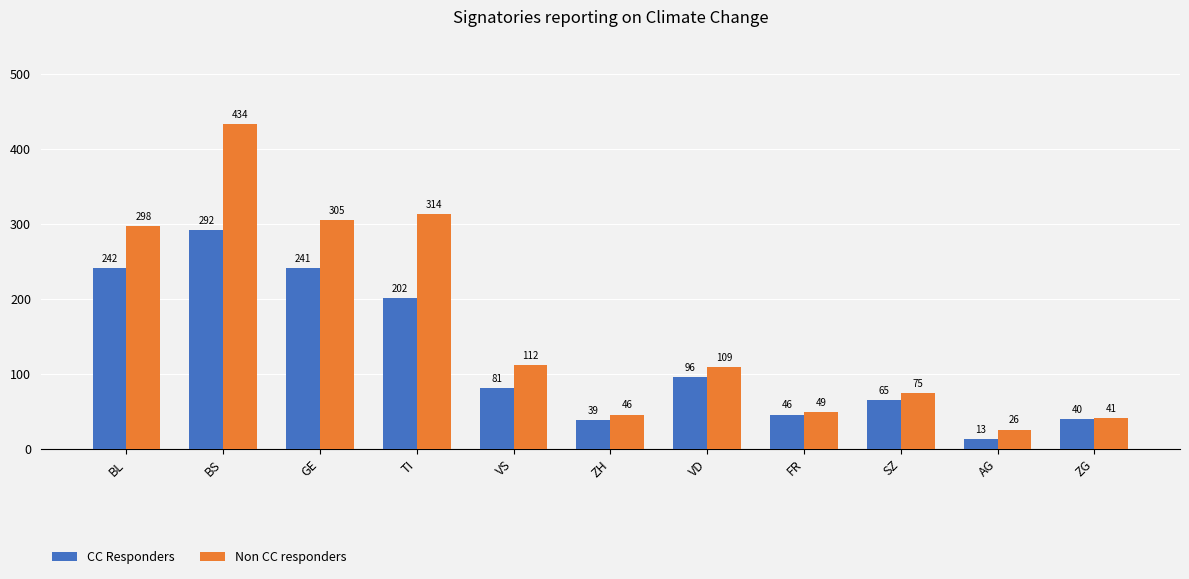

What is the label of the 7th bar from the right?

VS